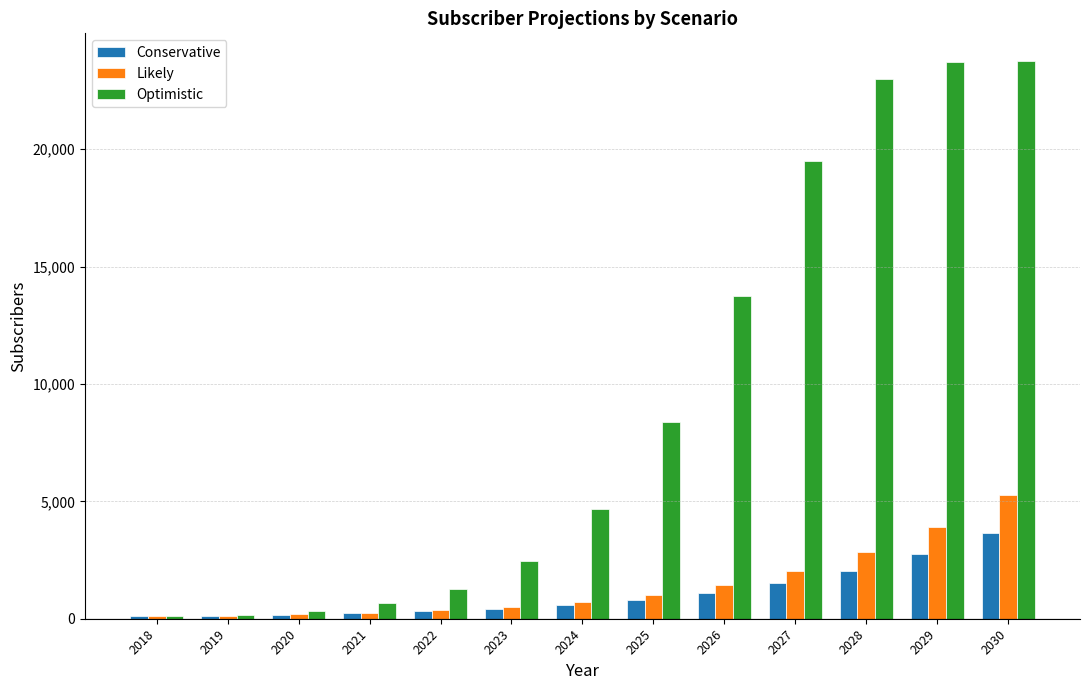

What is the maximum value shown in the chart?

23747